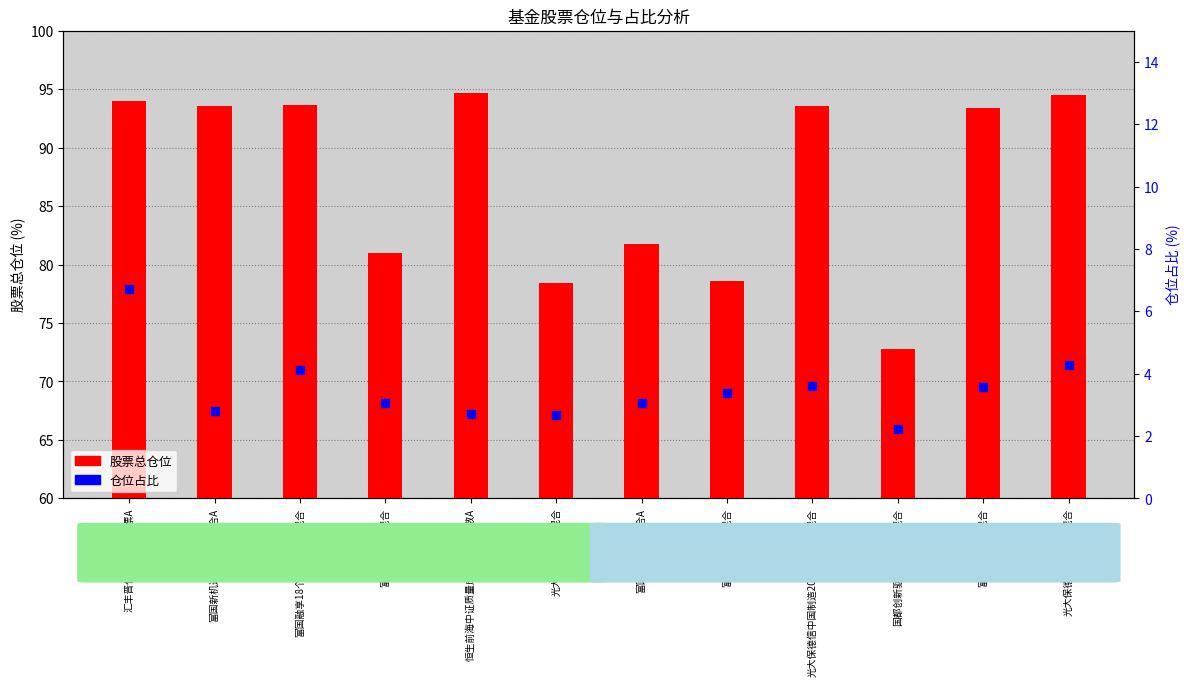

Which series reaches the minimum Y coordinate?

仓位占比